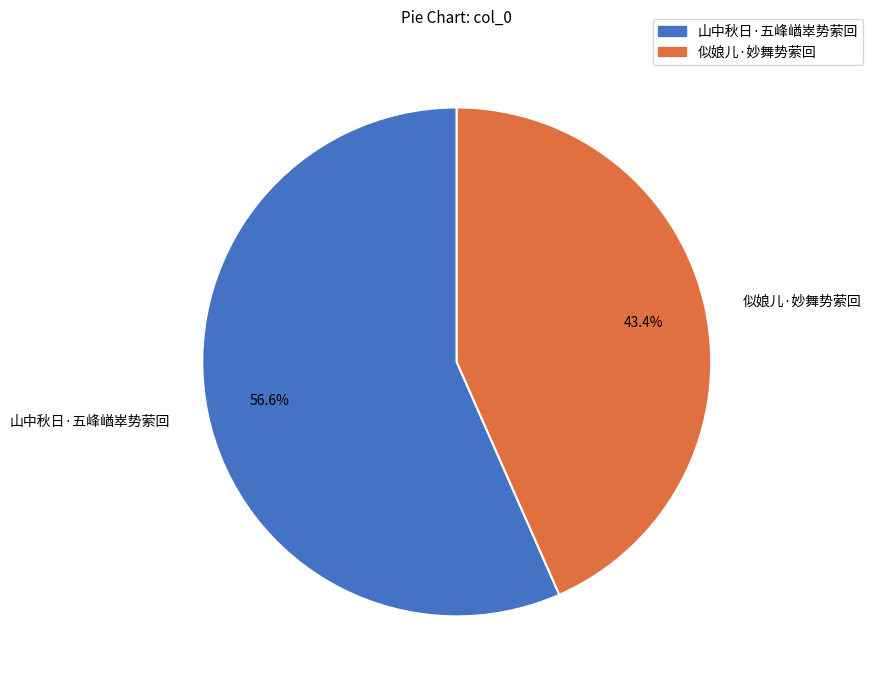

The 似娘儿·妙舞势萦回 slice represents 43% of the pie. True or false?

True